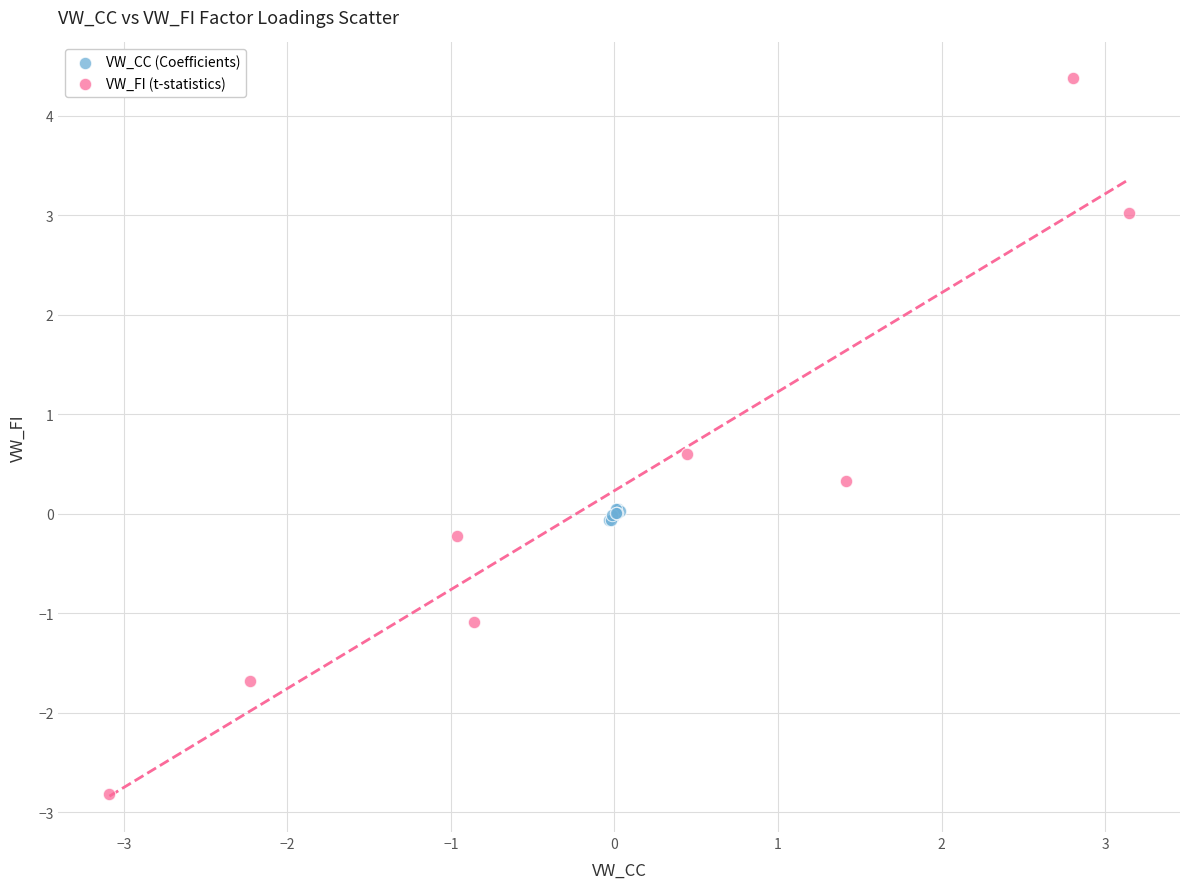

Which series reaches the maximum Y coordinate?

VW_FI (t-statistics)